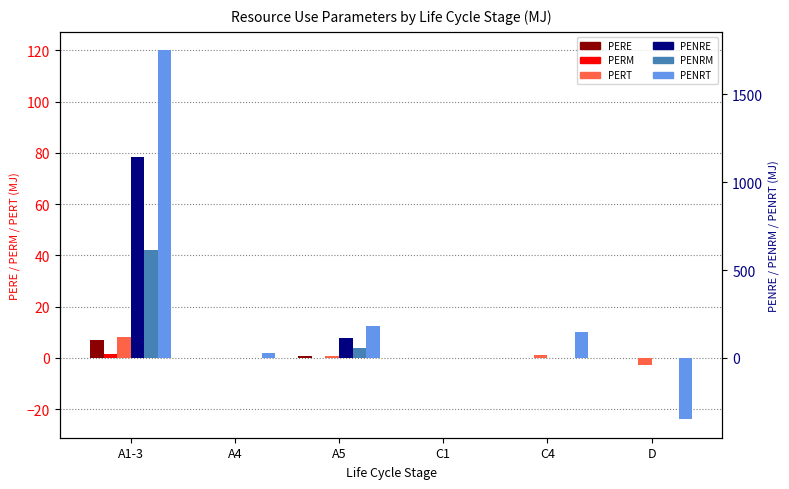

At which label does PERM reach its minimum?

A4